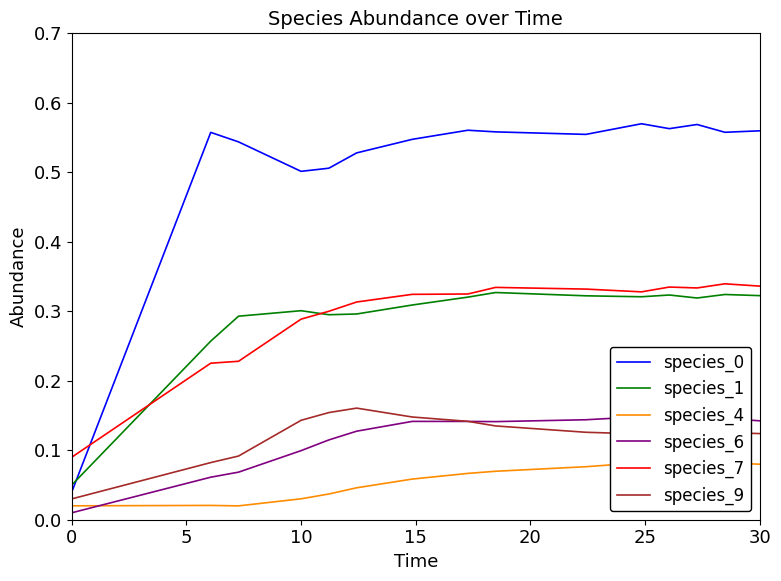

True or false: species_9 and species_1 intersect in this chart.

False